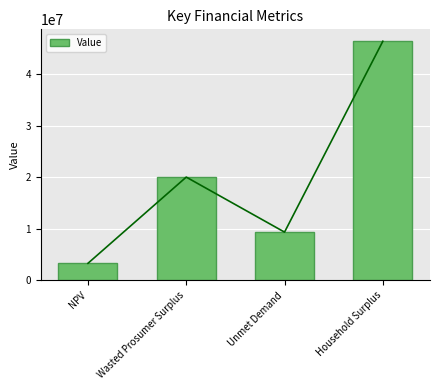

Which category has the highest value across all series?

Household Surplus